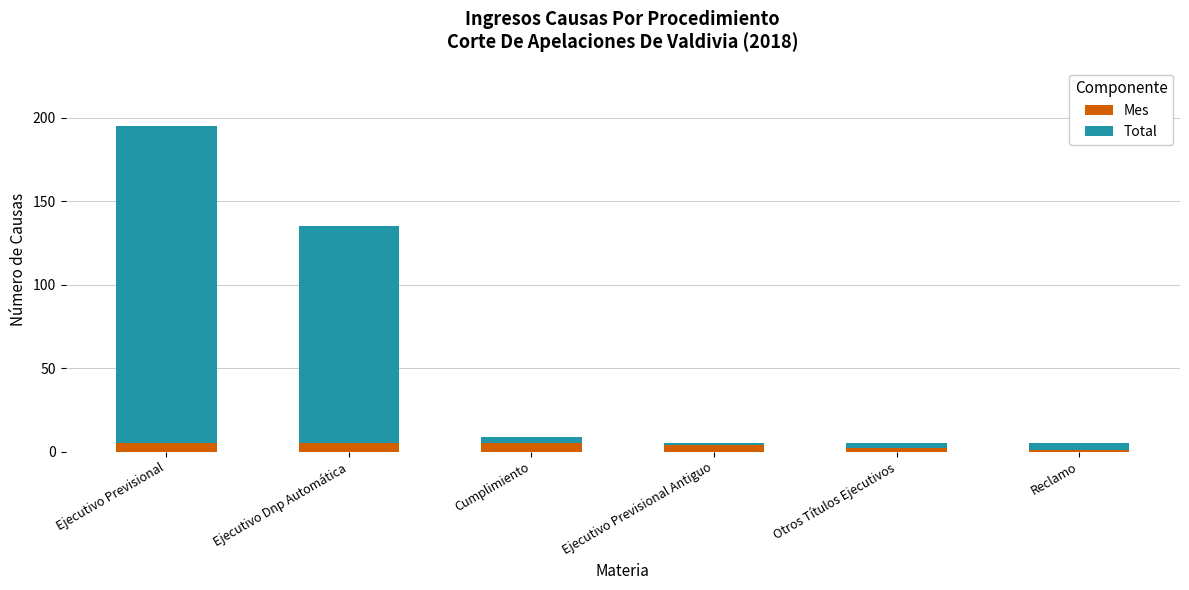

What is the difference between the Total values at Ejecutivo Previsional Antiguo and Otros Títulos Ejecutivos?

2